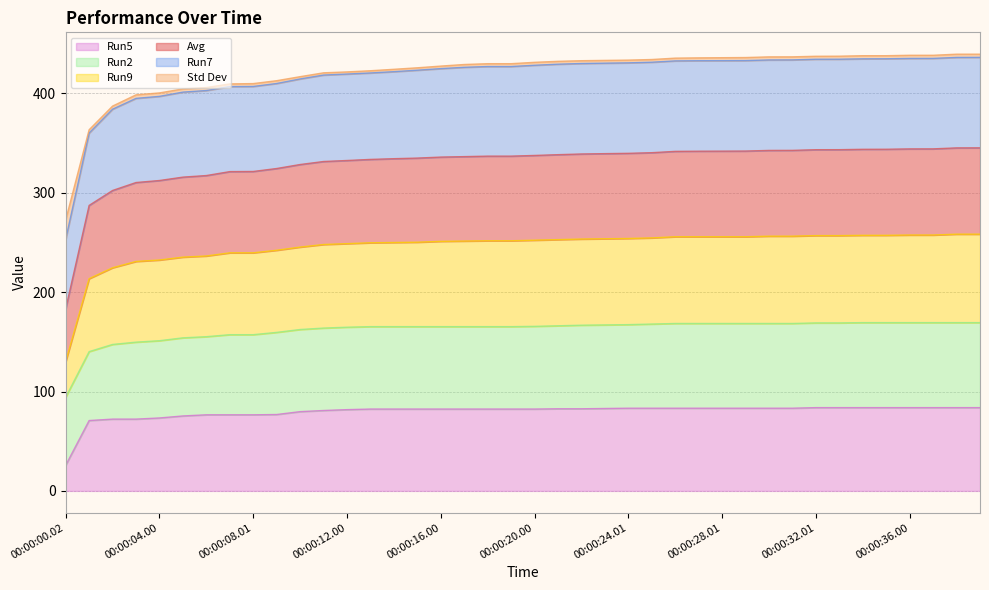

Rank the categories by Run5 value from highest to lowest.

00:00:32.01, 00:00:33.00, 00:00:34.00, 00:00:35.00, 00:00:36.00, 00:00:37.00, 00:00:38.00, 00:00:39.00, 00:00:24.01, 00:00:25.00, 00:00:26.00, 00:00:27.00, 00:00:28.01, 00:00:29.01, 00:00:30.01, 00:00:31.01, 00:00:23.00, 00:00:21.00, 00:00:22.00, 00:00:13.00, 00:00:14.00, 00:00:15.01, 00:00:16.00, 00:00:17.00, 00:00:18.00, 00:00:19.00, 00:00:20.00, 00:00:12.00, 00:00:11.01, 00:00:10.01, 00:00:09.01, 00:00:06.00, 00:00:07.00, 00:00:08.01, 00:00:05.00, 00:00:04.00, 00:00:02.00, 00:00:03.00, 00:00:01.00, 00:00:00.02